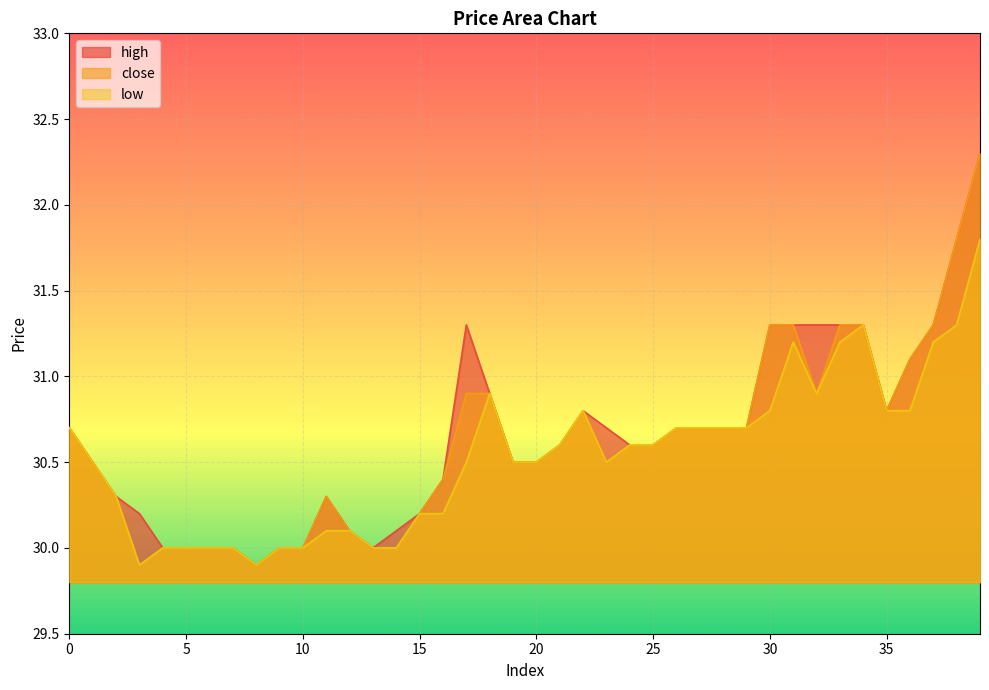

Is the value of high at 28 greater than the value of low at 5?

Yes